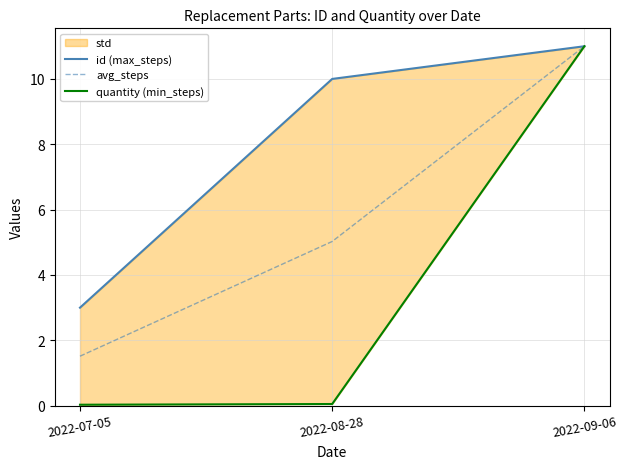

Is it true that avg_steps equals 5.0 at 2022-08-28?

True